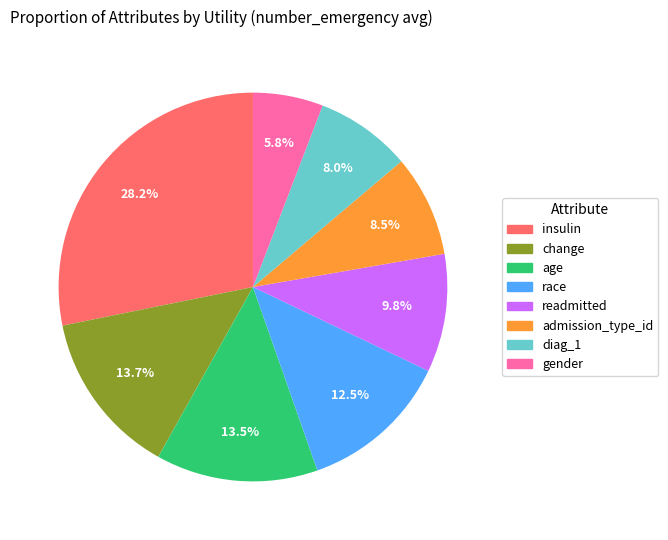

Which slice is the smallest?

gender